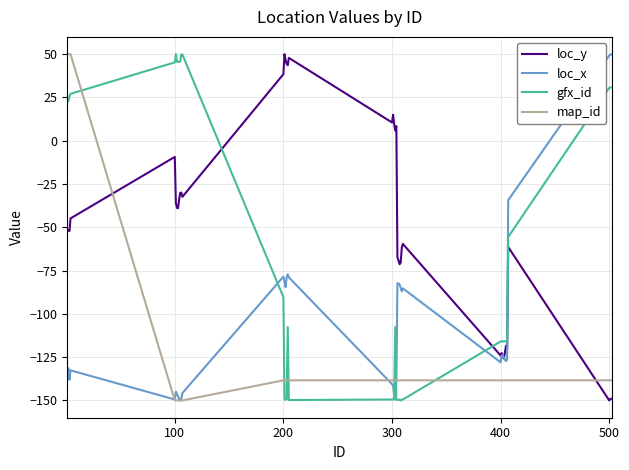

How many values in map_id are above zero?

4